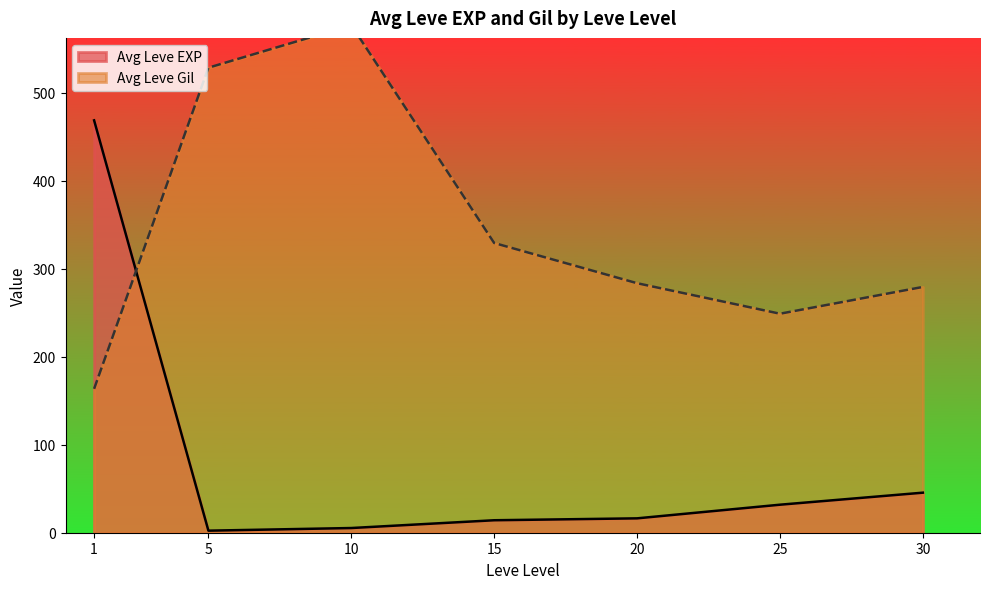

Rank the series by their maximum value, from lowest to highest.

Leve EXP, Leve Gil